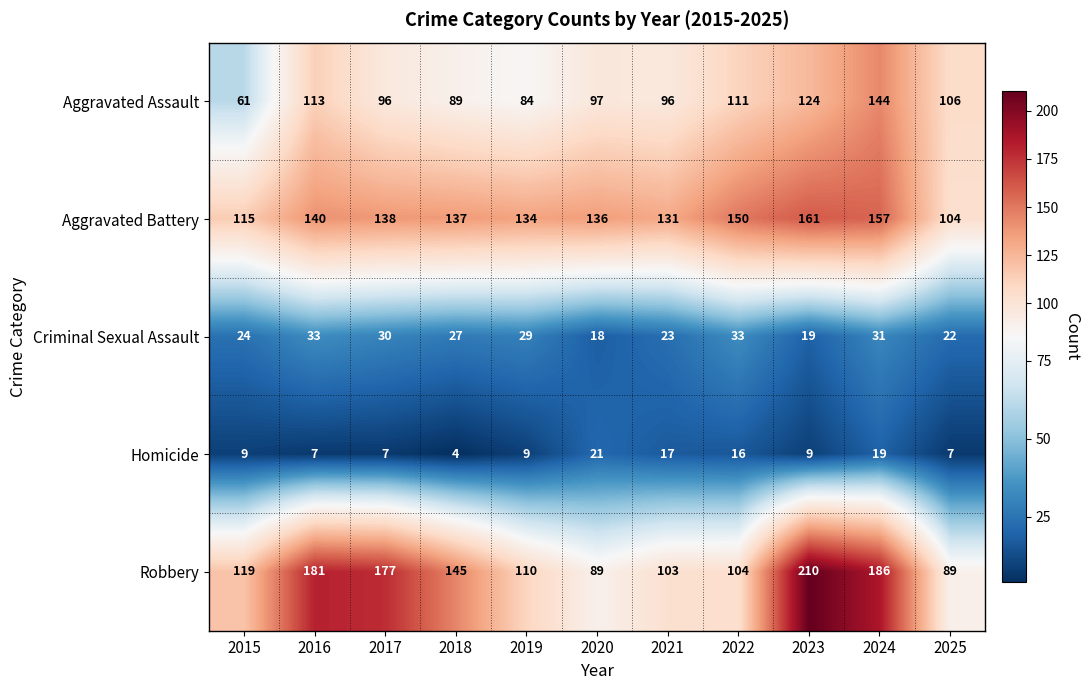

At which category is the sum across all series the highest?

2024